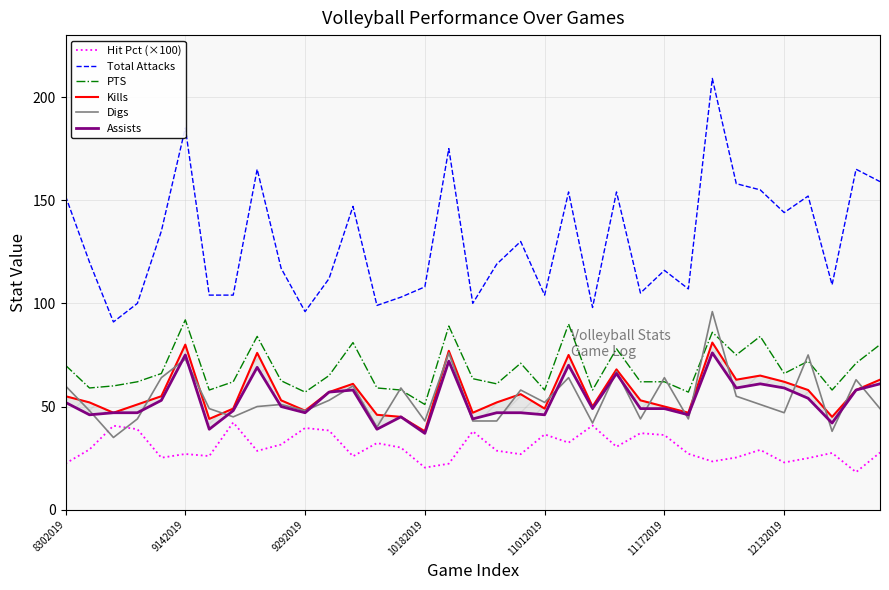

What is the sum of the Kills values at 22 and 27?

131.0